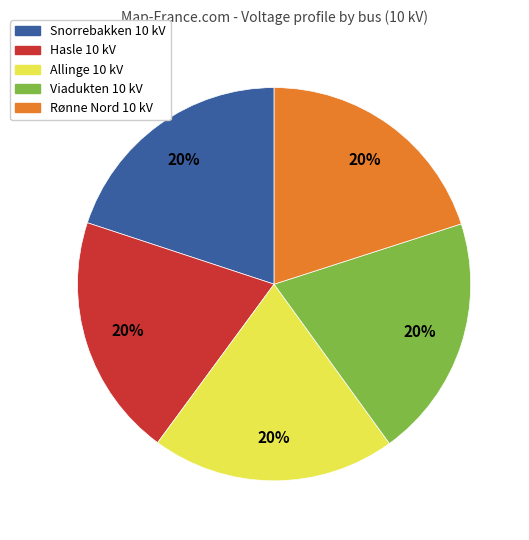

What percentage is the Rønne Nord 10 kV slice, to the nearest percent?

20%